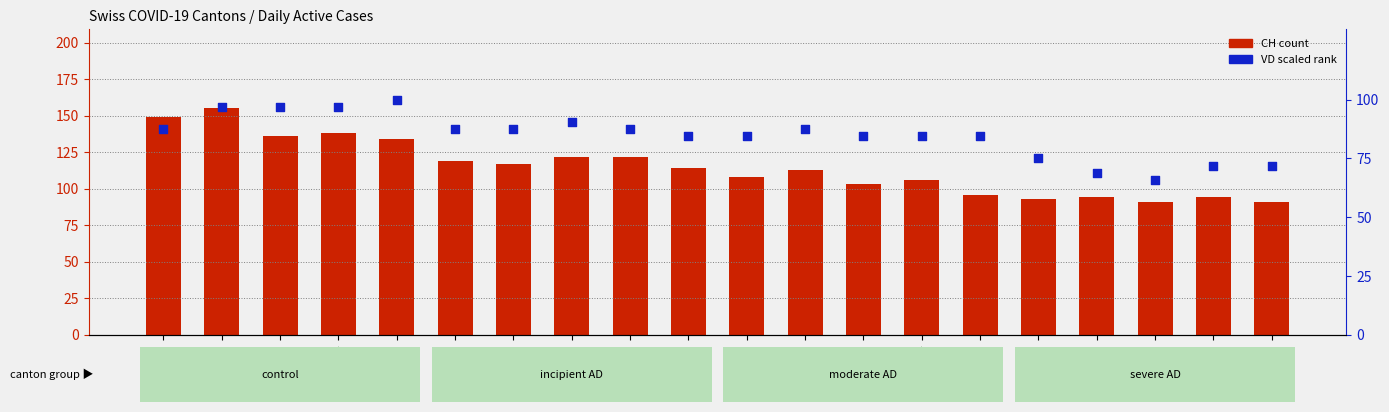

At how many categories does at least one series exceed 131?

5